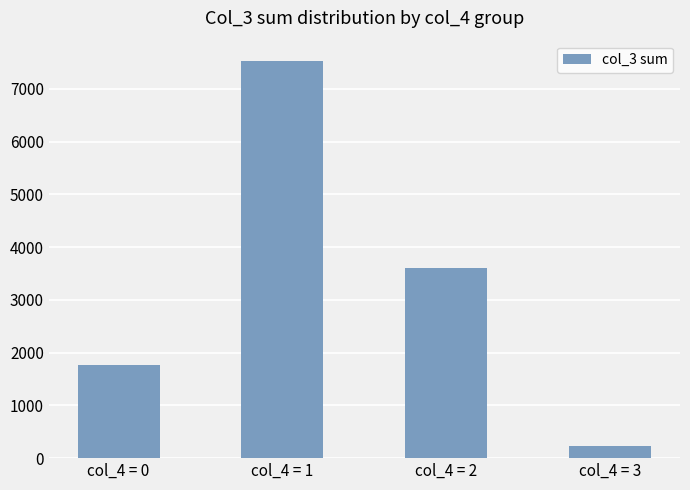

How many bars are there in total?

4